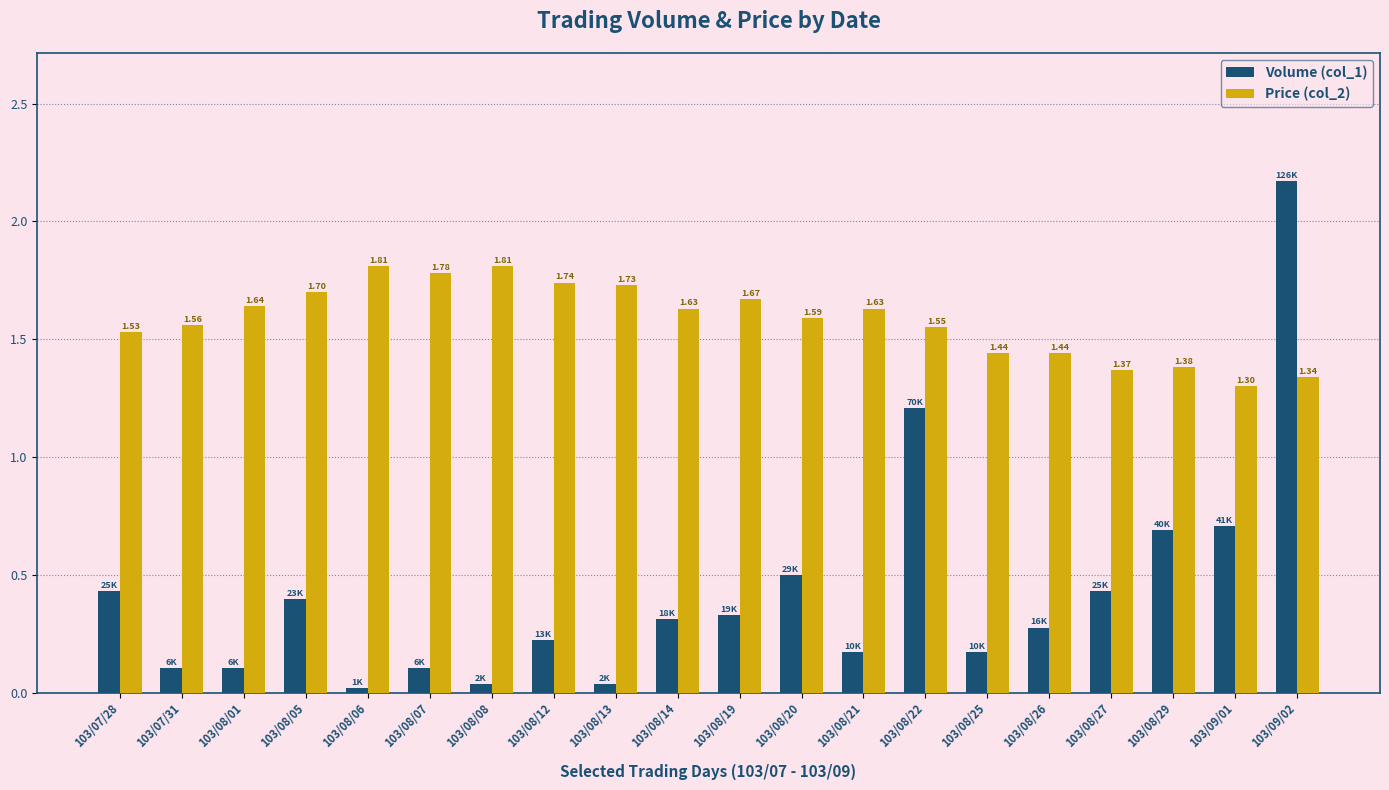

What is the label of the 1st bar from the left?

103/07/28